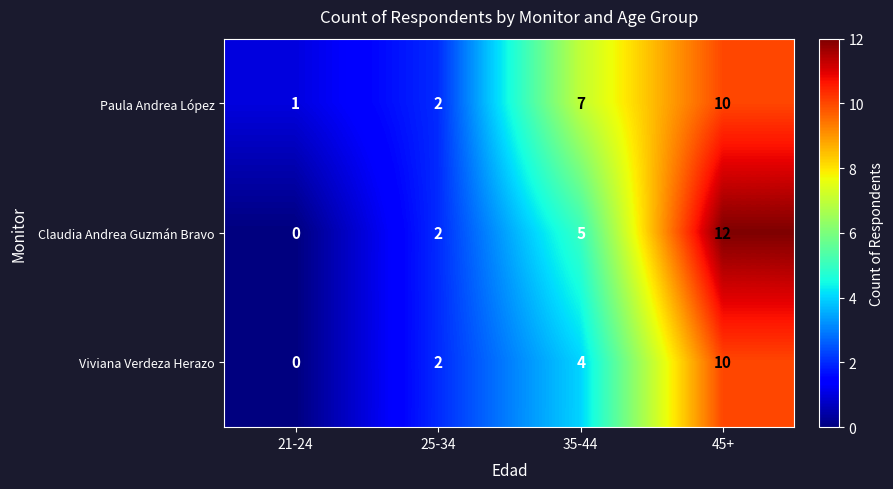

Count the Paula Andrea López values in the range 2 to 10.

3